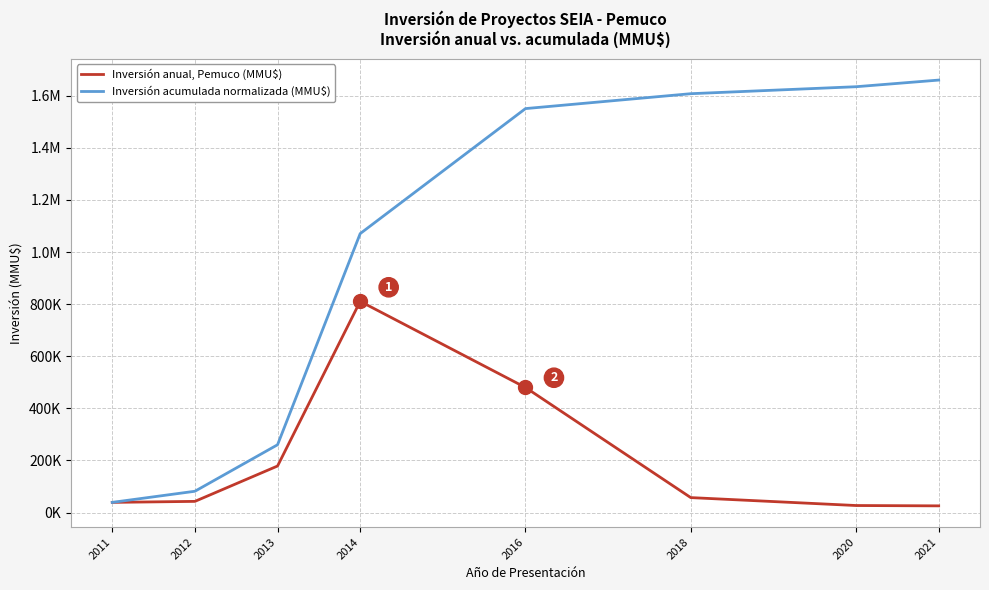

What is the difference between the maximum and minimum values in the Inversión anual, Pemuco (MMU$) series?

785260.0